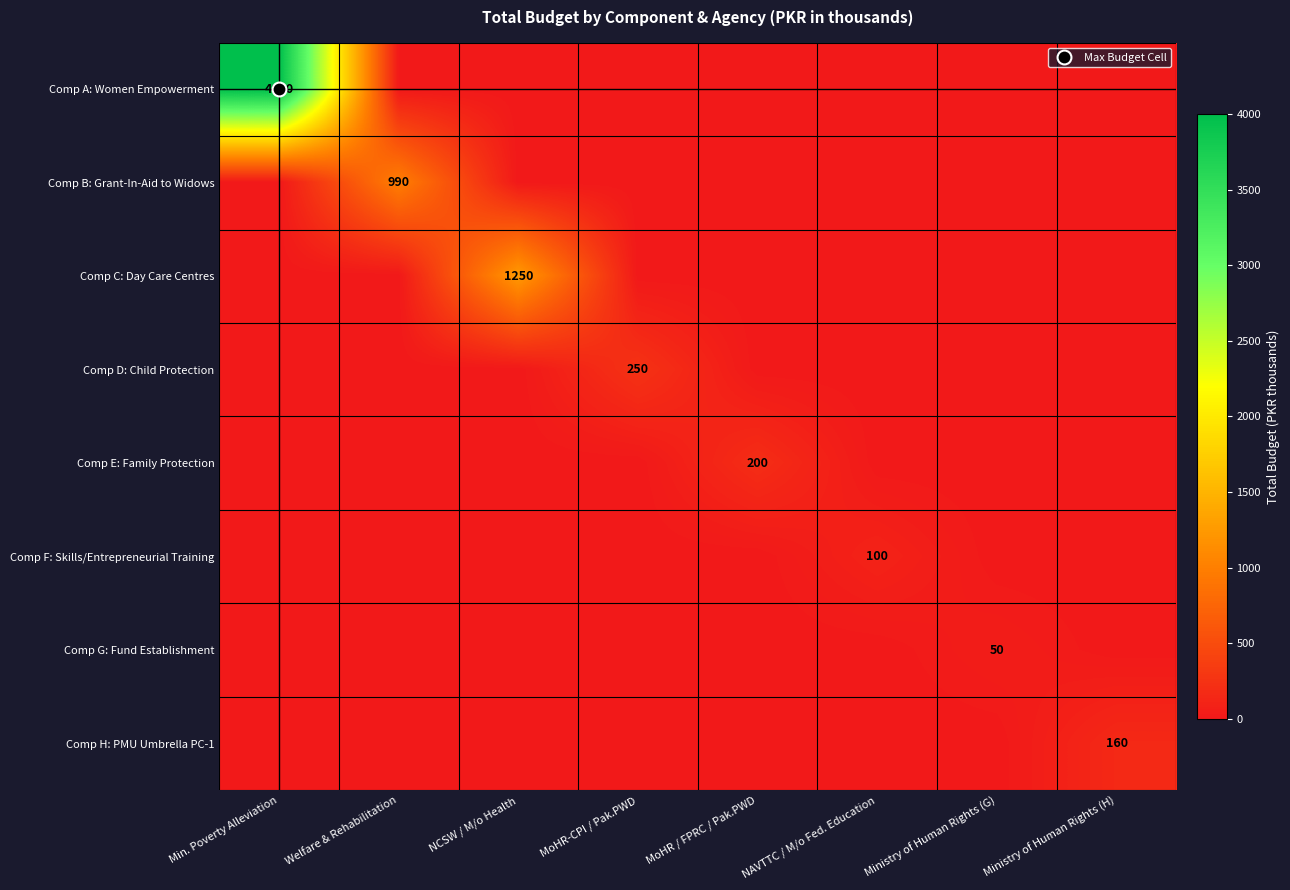

At which category is the sum across all series the highest?

Min. Poverty Alleviation